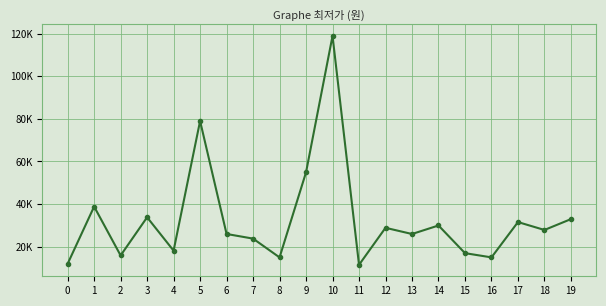

The value at 0 is 3200. True or false?

False